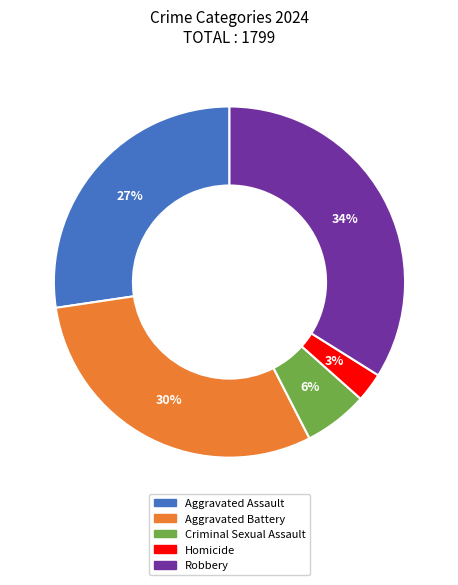

Combined, do Criminal Sexual Assault and Homicide account for over 50%?

No